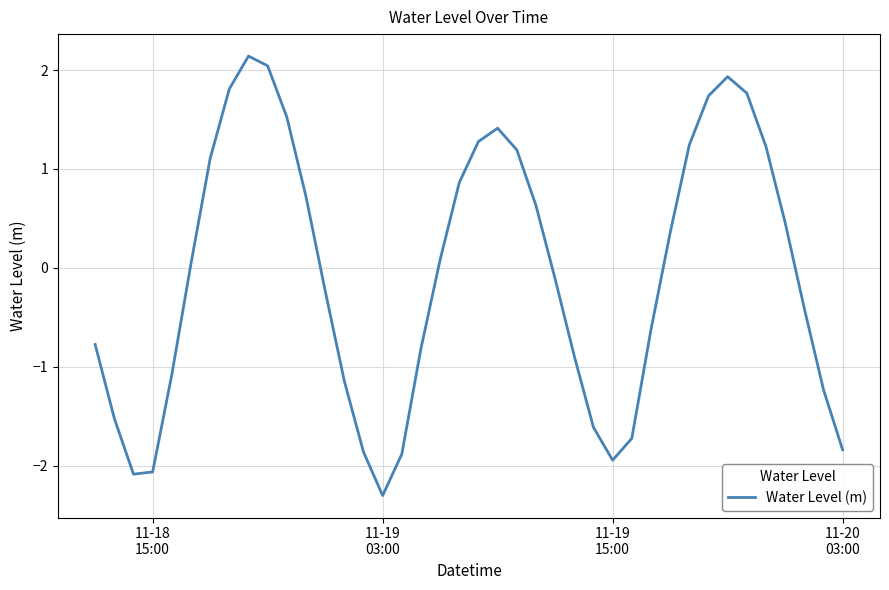

How many values are above zero?

20